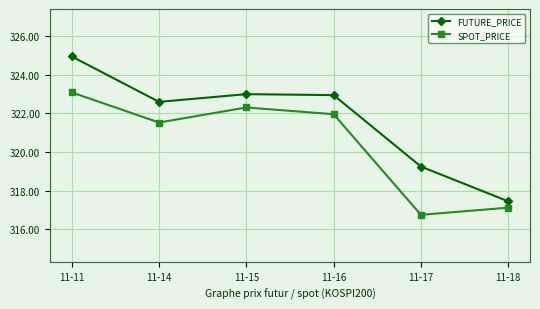

Count the number of categories in the chart.

6